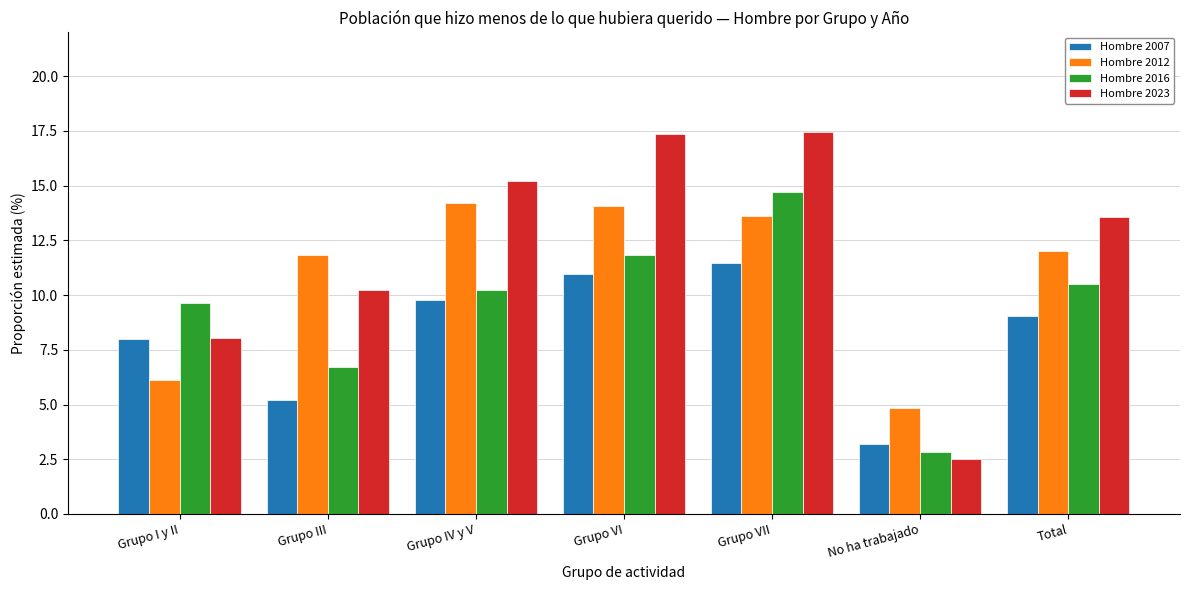

How many groups of bars are there?

7